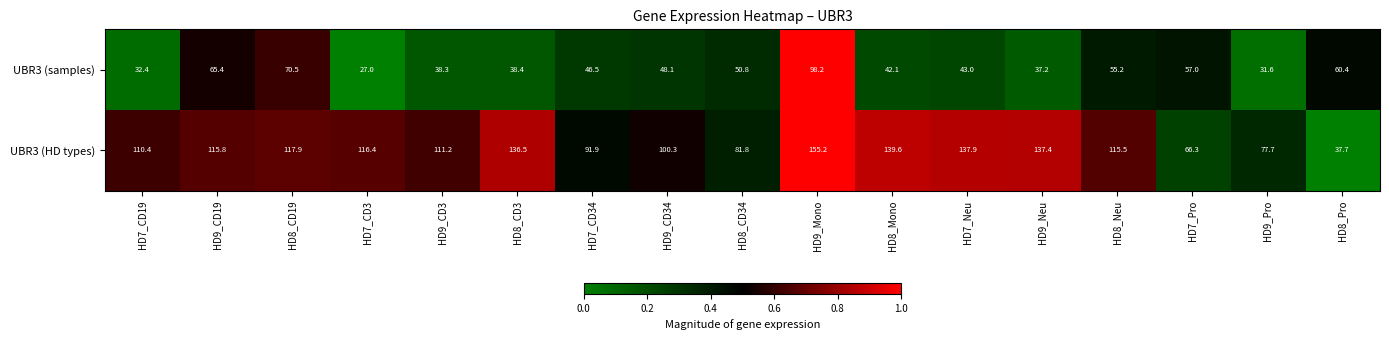

What is the difference between the highest and lowest values at HD7_CD34?

45.4